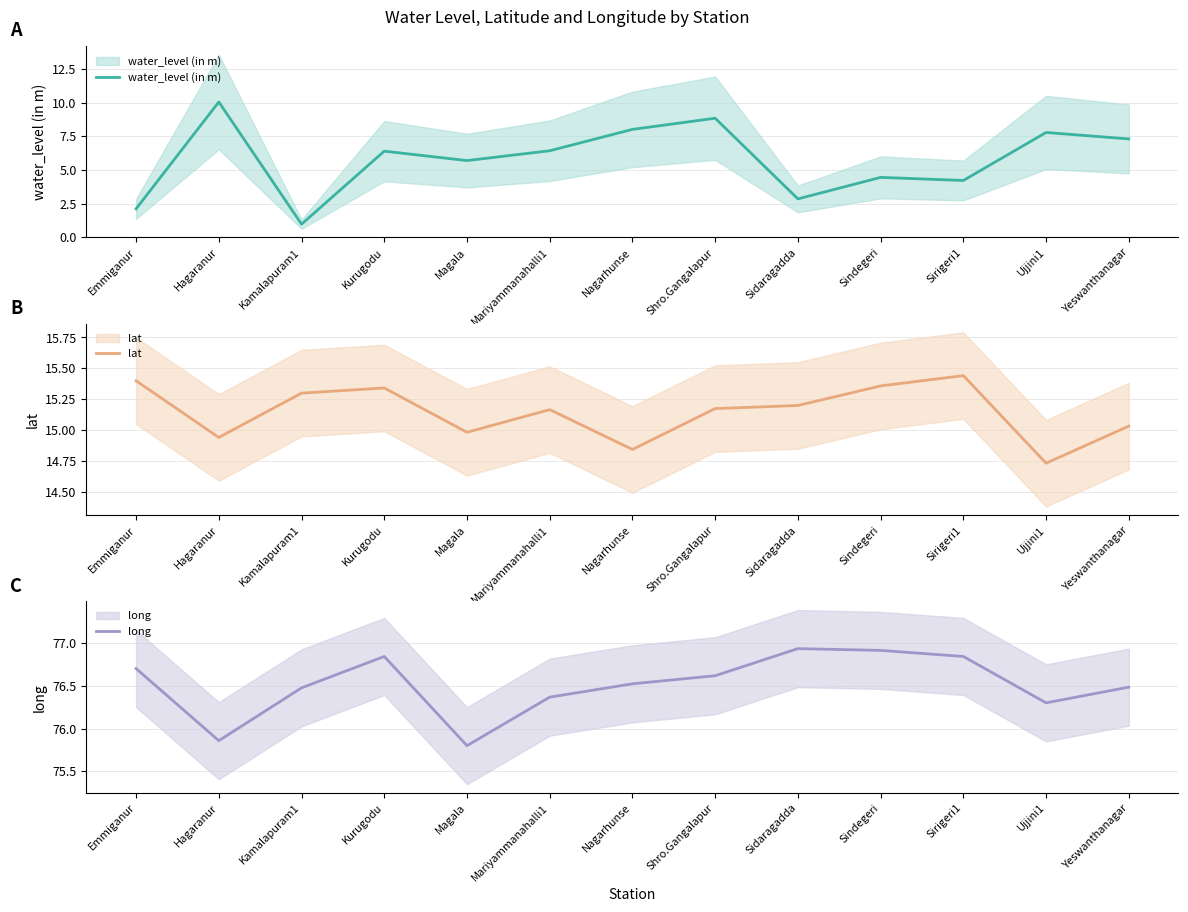

What is the sum of the long values at Kurugodu and Shro.Gangalapur?

153.5